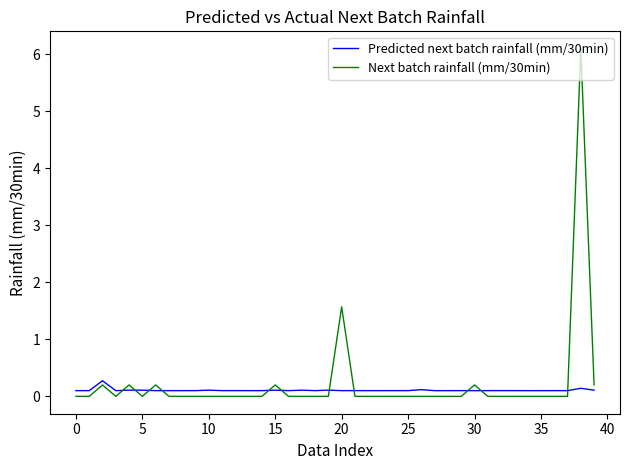

How many times do Predicted next batch rainfall (mm/30min) and Next batch rainfall (mm/30min) cross each other?

11